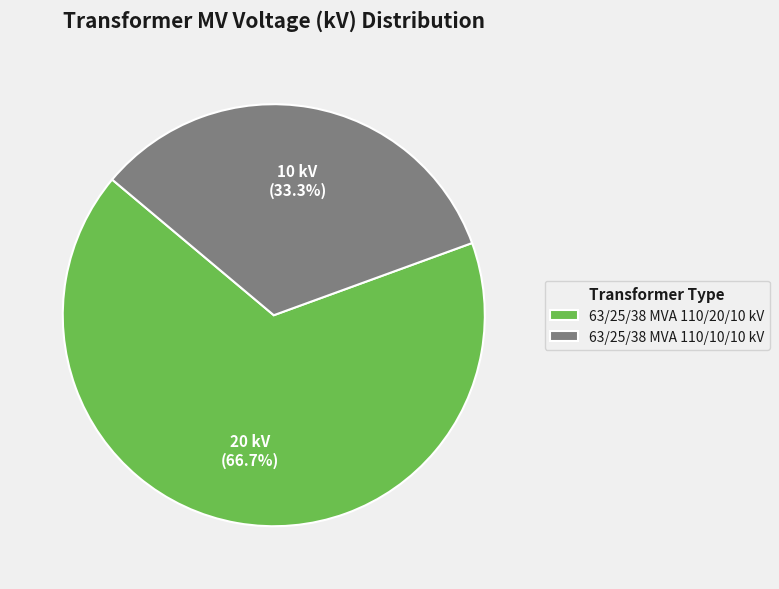

The 63/25/38 MVA 110/10/10 kV slice represents 28% of the pie. True or false?

False